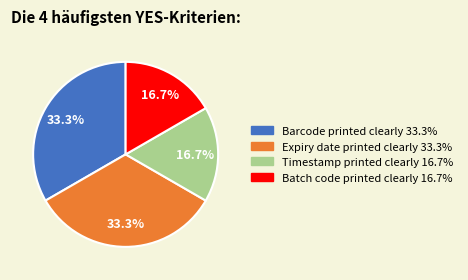

Does any single category account for the majority?

No